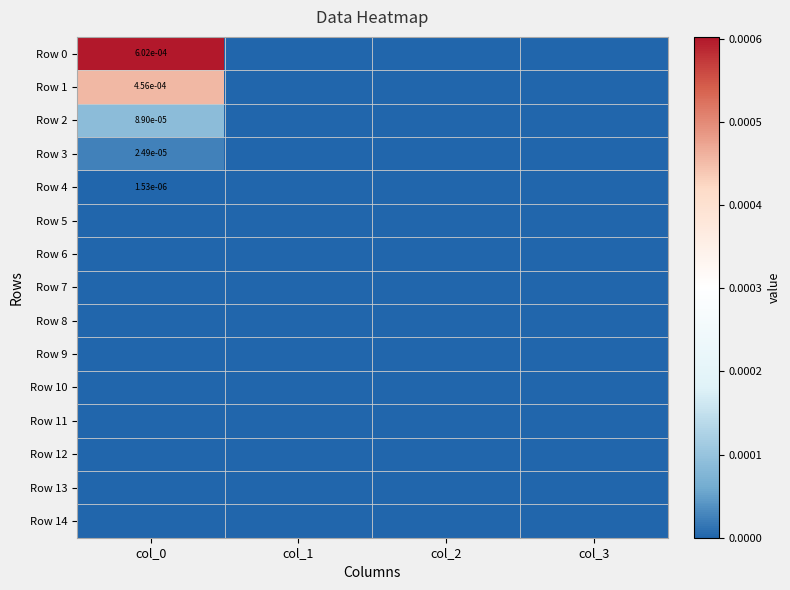

How many positive values does the Row 0 series have?

1